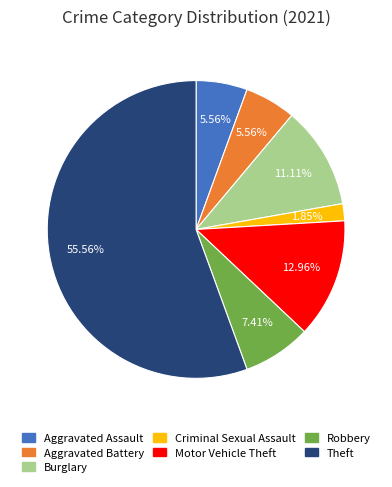

To the nearest percent, what portion does Robbery represent?

7%